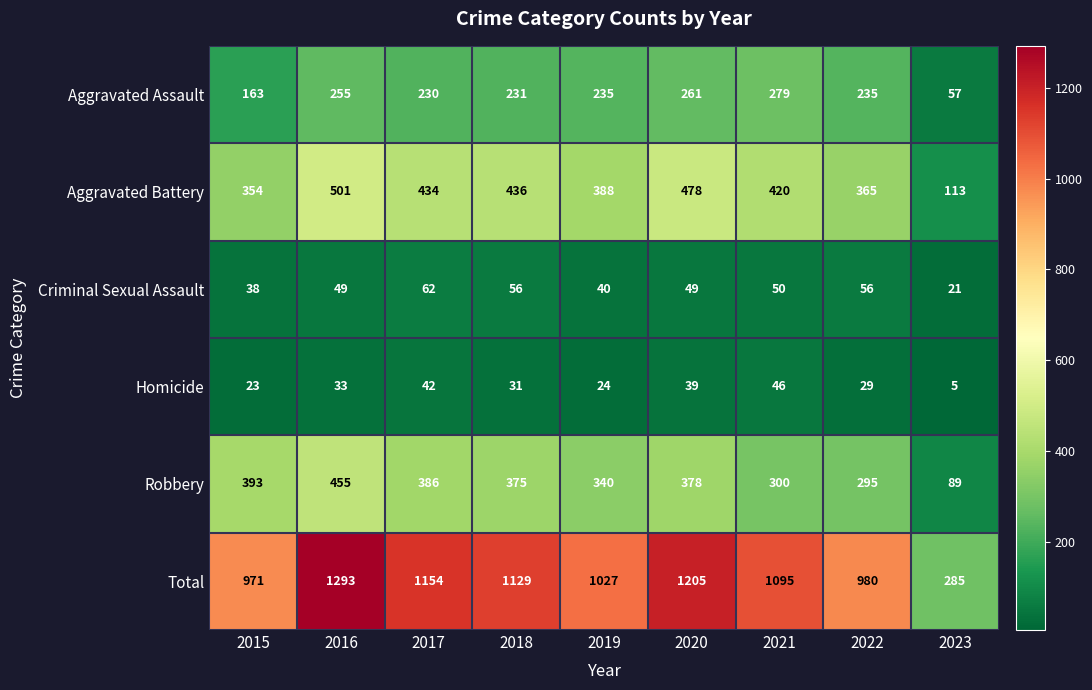

At 2019, list the series in order from largest to smallest.

Total, Aggravated Battery, Robbery, Aggravated Assault, Criminal Sexual Assault, Homicide